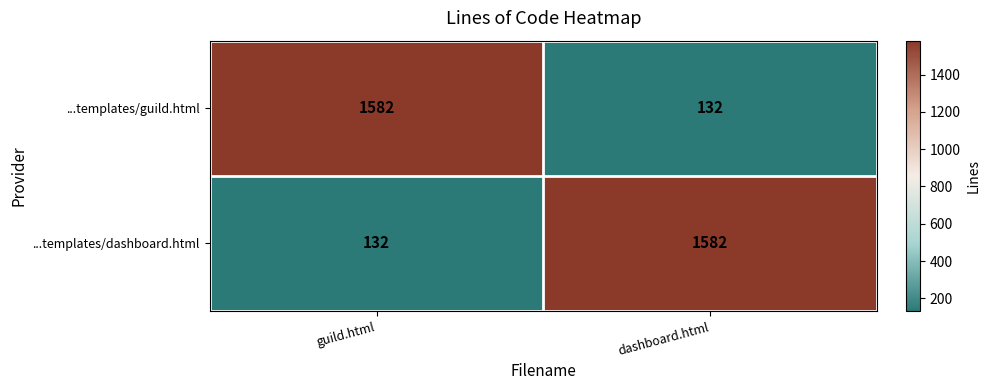

What is the difference between the ...templates/guild.html values at dashboard.html and guild.html?

1450